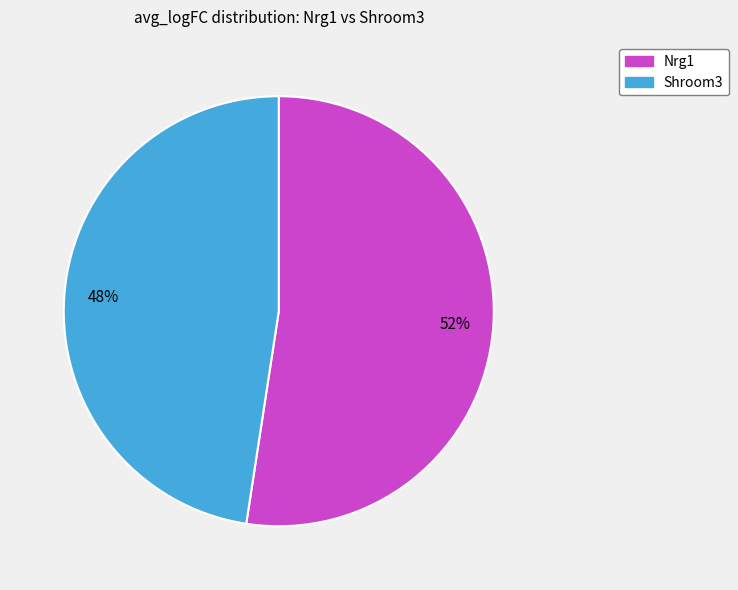

To the nearest percent, what is the average slice percentage?

50%